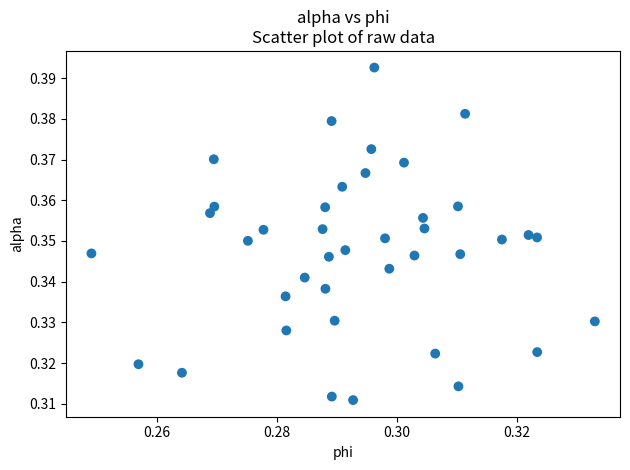

How many data points are displayed?

40